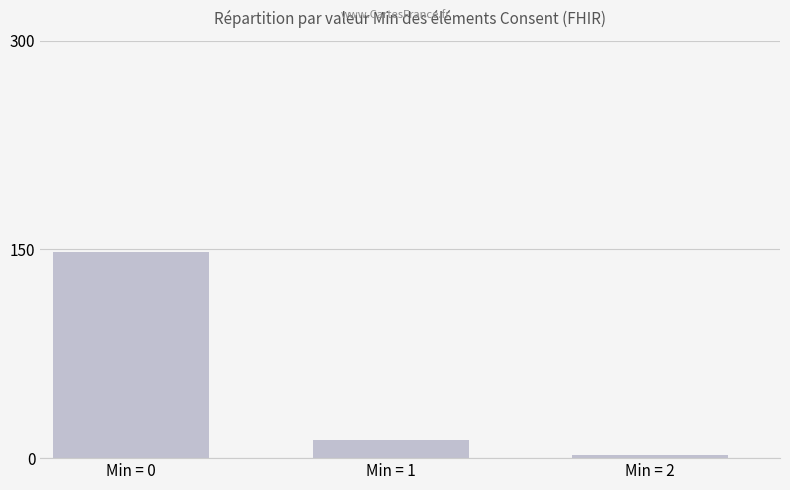

Which has a higher value, Min = 2 or Min = 1?

Min = 1